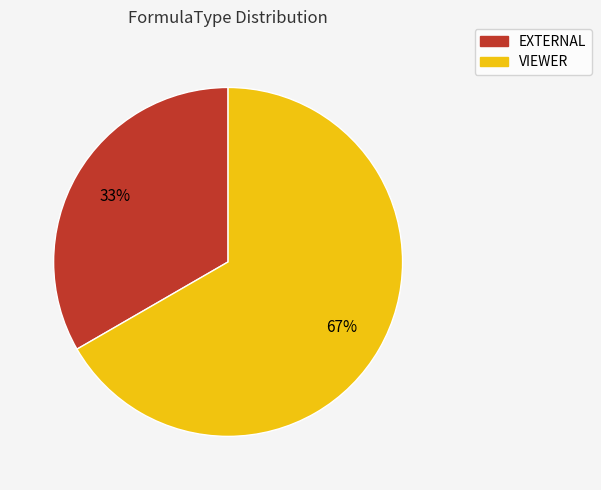

To the nearest percent, what portion does EXTERNAL represent?

33%